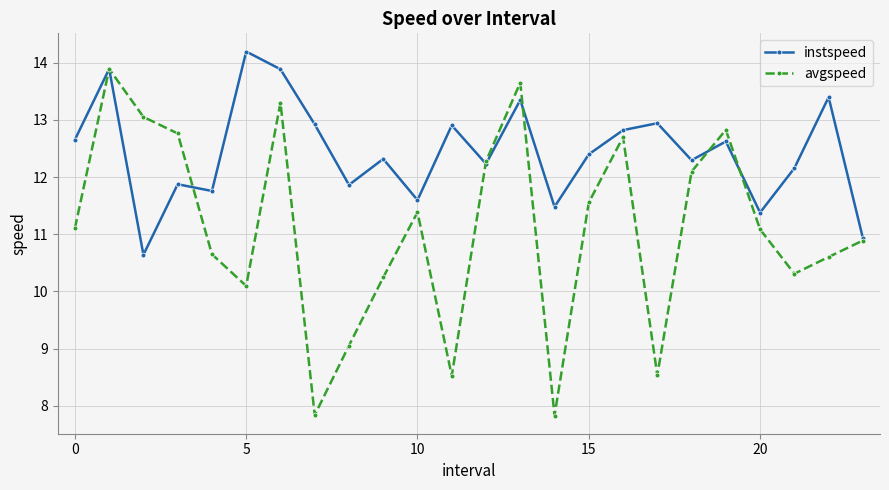

At how many categories does at least one series exceed 10?

24